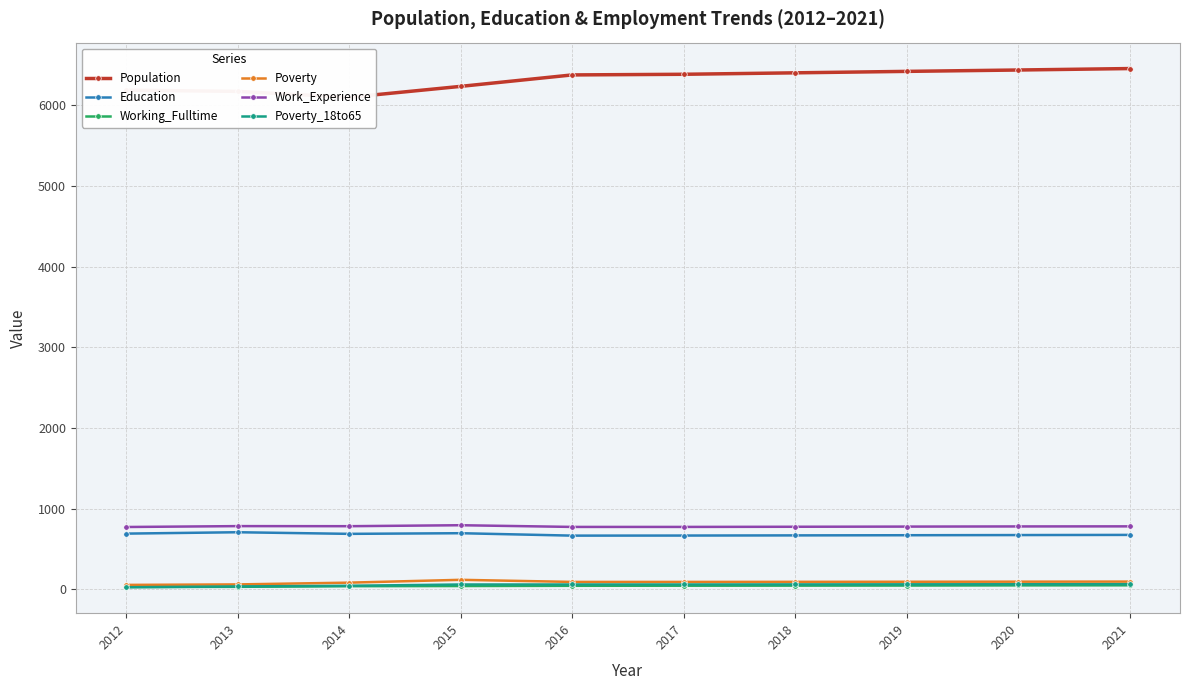

The Education series shows 1230 at 2012. True or false?

False